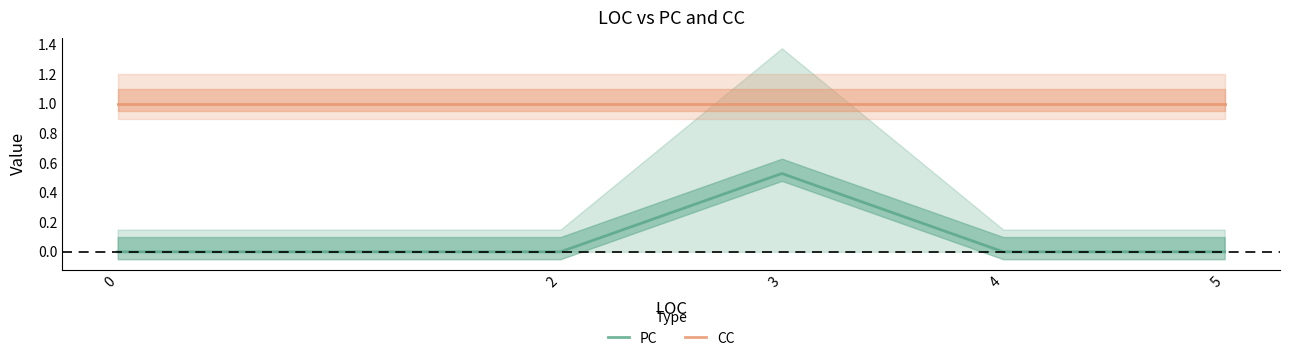

What is the total value across all series at 4?

1.0